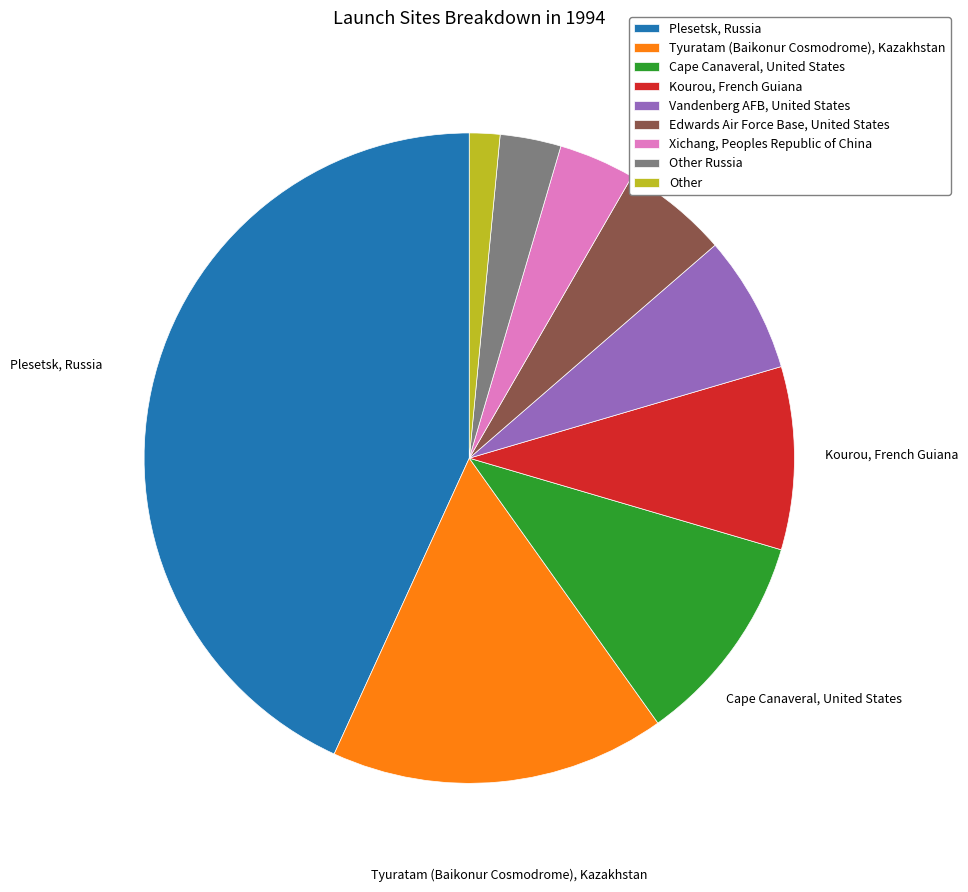

Is there a majority slice in this chart?

No